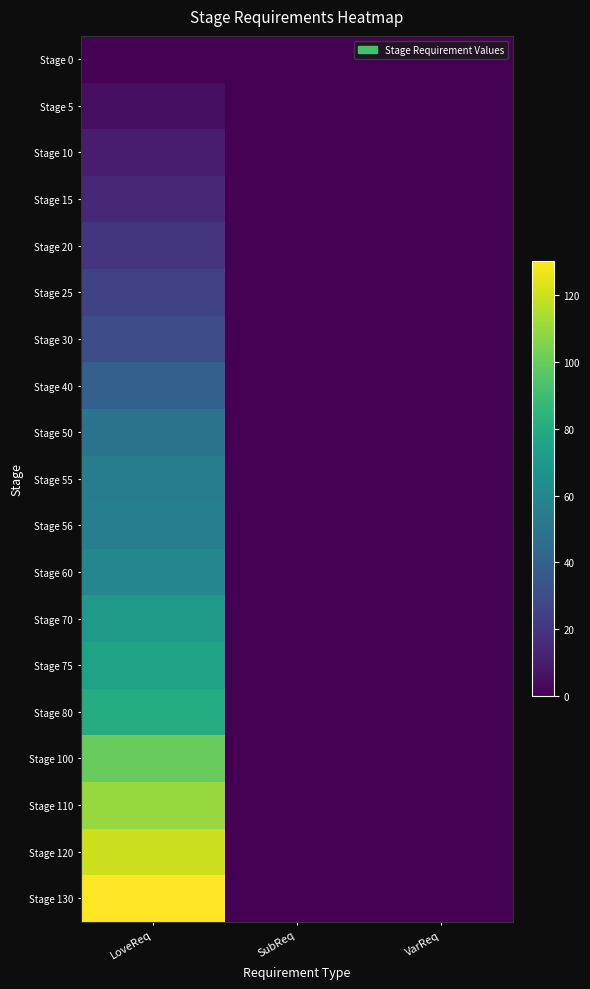

Reading right to left, transcribe all the data shown in this chart.

Stage 0: VarReq=0	SubReq=0	LoveReq=0
Stage 5: VarReq=0	SubReq=0	LoveReq=5
Stage 10: VarReq=0	SubReq=0	LoveReq=10
Stage 15: VarReq=0	SubReq=0	LoveReq=15
Stage 20: VarReq=0	SubReq=0	LoveReq=20
Stage 25: VarReq=0	SubReq=0	LoveReq=25
Stage 30: VarReq=0	SubReq=0	LoveReq=30
Stage 40: VarReq=0	SubReq=0	LoveReq=40
Stage 50: VarReq=0	SubReq=0	LoveReq=50
Stage 55: VarReq=0	SubReq=0	LoveReq=55
Stage 56: VarReq=0	SubReq=0	LoveReq=56
Stage 60: VarReq=0	SubReq=0	LoveReq=60
Stage 70: VarReq=0	SubReq=0	LoveReq=70
Stage 75: VarReq=0	SubReq=0	LoveReq=75
Stage 80: VarReq=0	SubReq=0	LoveReq=80
Stage 100: VarReq=0	SubReq=0	LoveReq=100
Stage 110: VarReq=0	SubReq=0	LoveReq=110
Stage 120: VarReq=0	SubReq=0	LoveReq=120
Stage 130: VarReq=0	SubReq=0	LoveReq=130